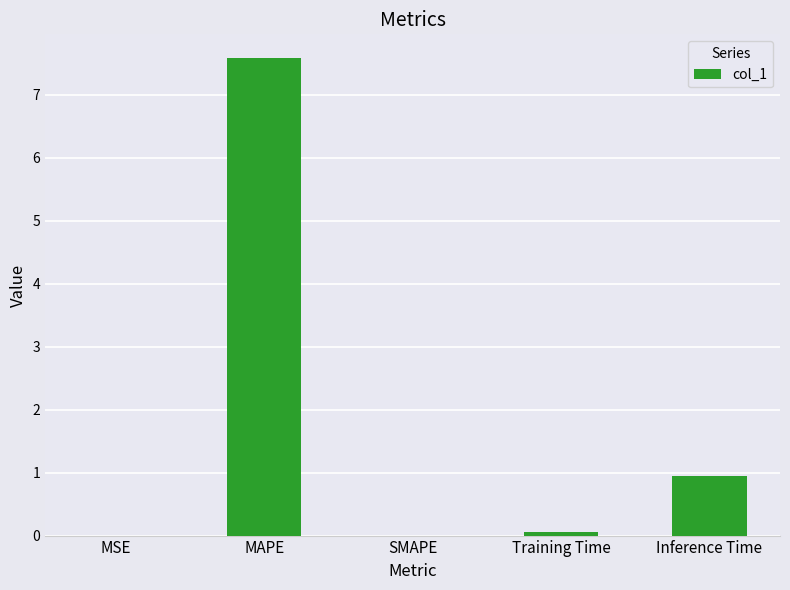

Count the number of data series in this chart.

1